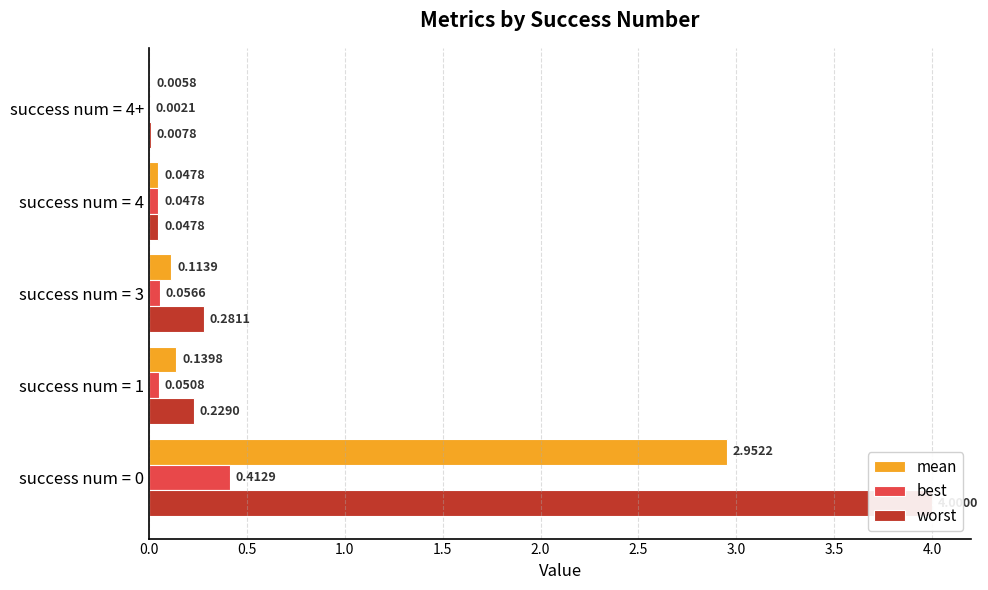

What is the sum of the mean values at success num = 3 and success num = 0?

3.1